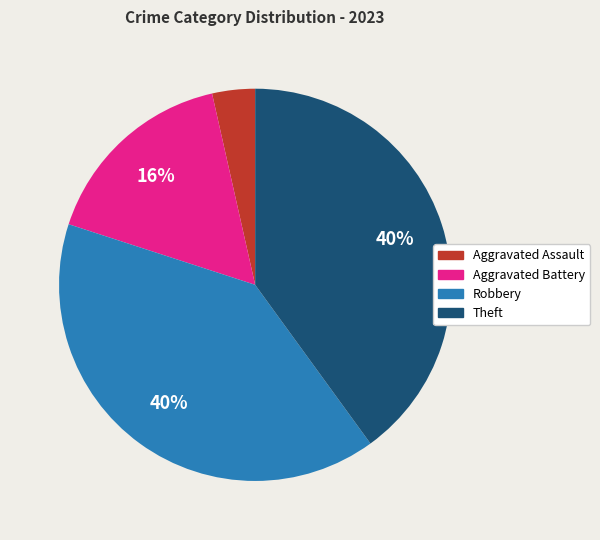

Between Aggravated Battery and Theft, which is larger?

Theft